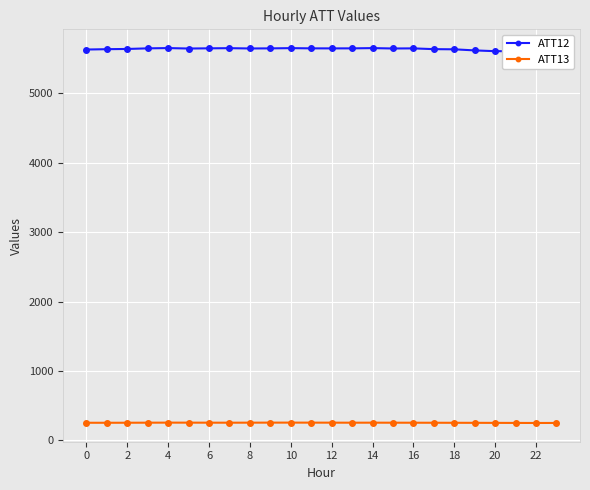

What is the sum of all ATT13 values?

6131.4